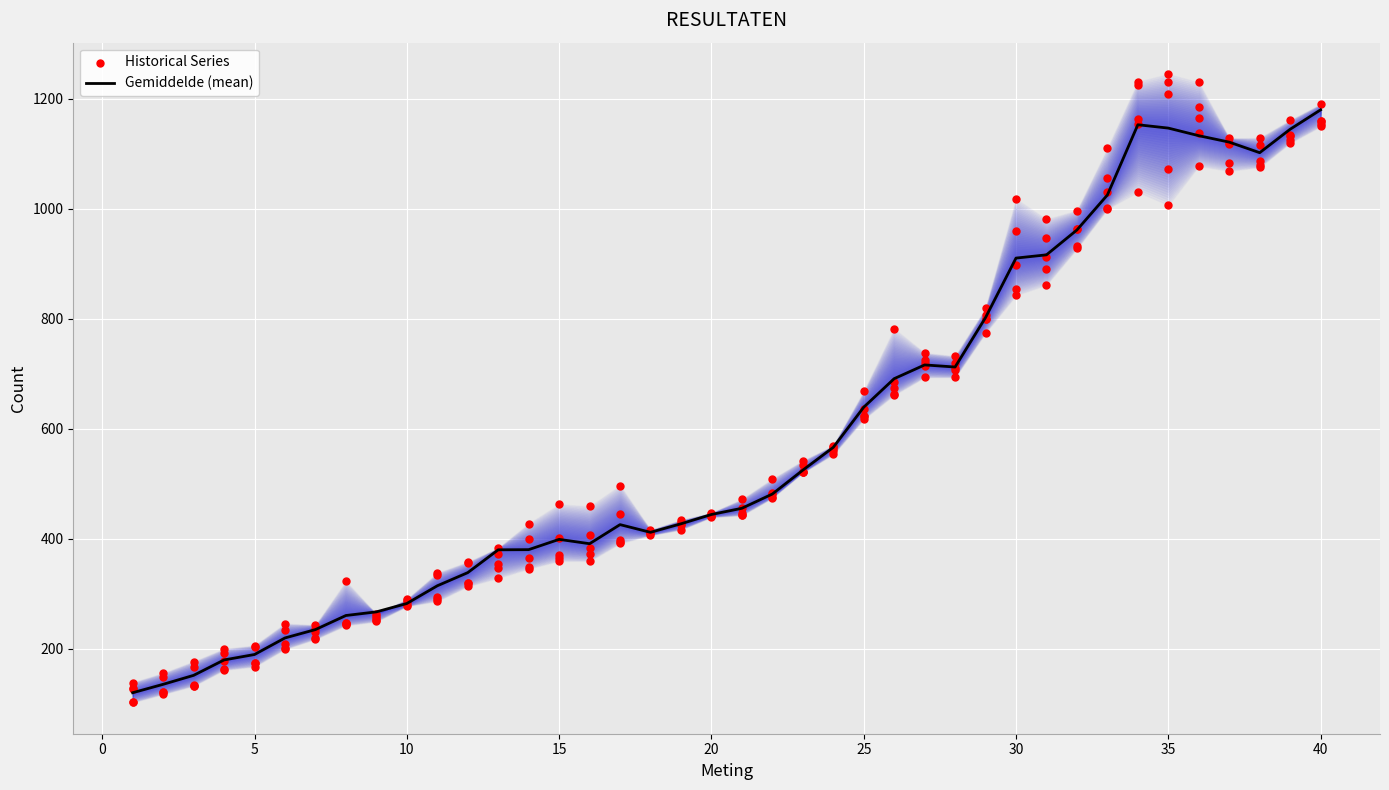

What is the highest value of the Gemiddelde (mean) series?

1180.0